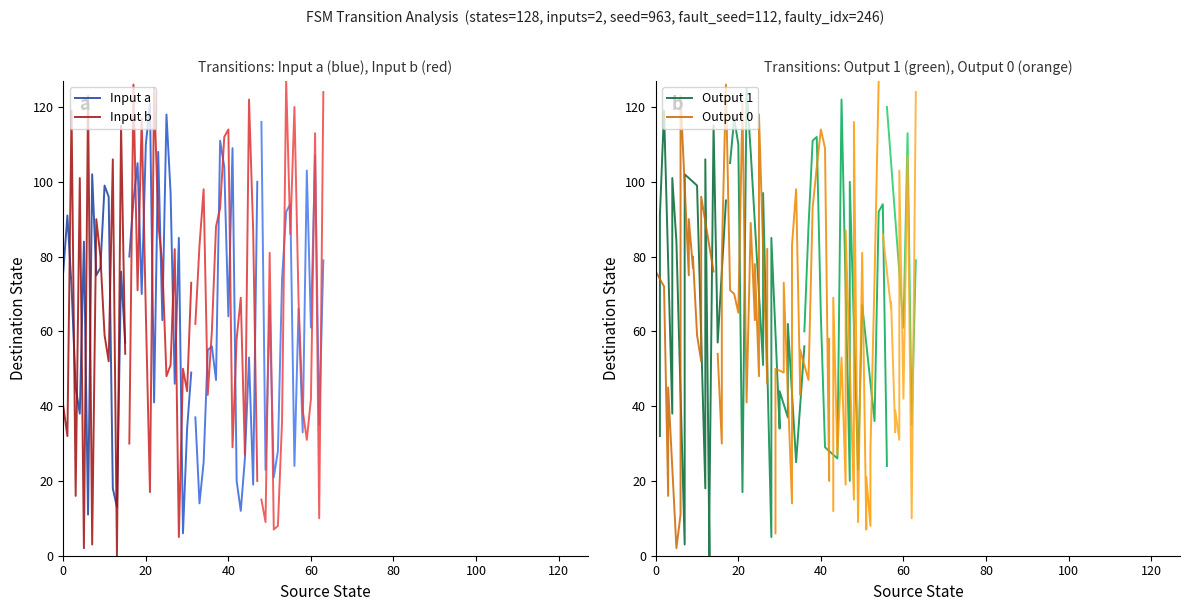

How many values in the Input b series exceed 59?

7